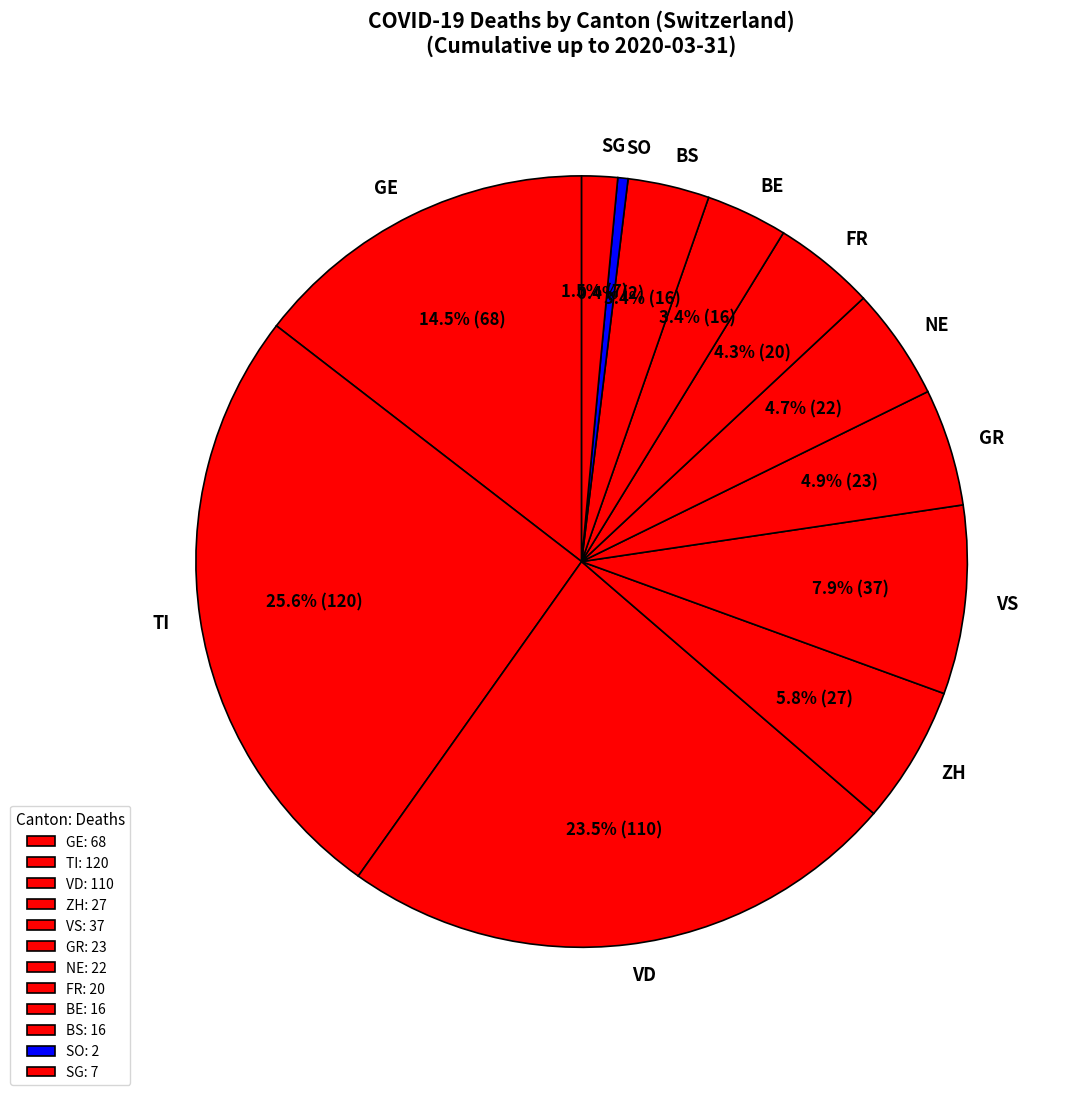

Count the number of slices in the pie.

12